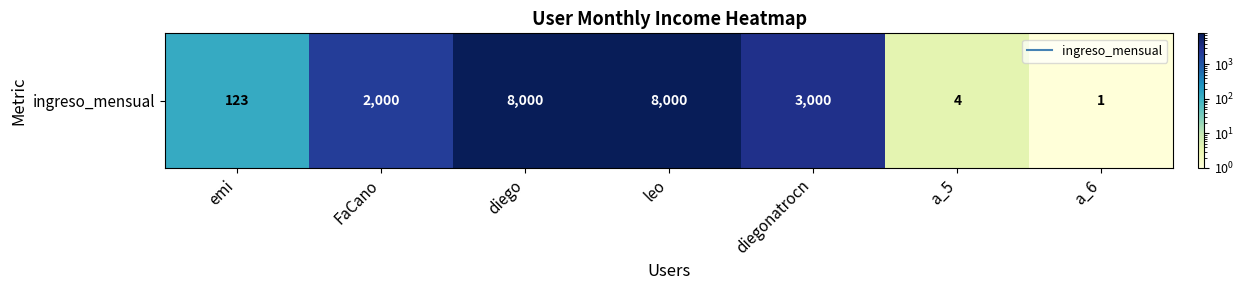

What value does the data have at leo, to the nearest 10?

8000